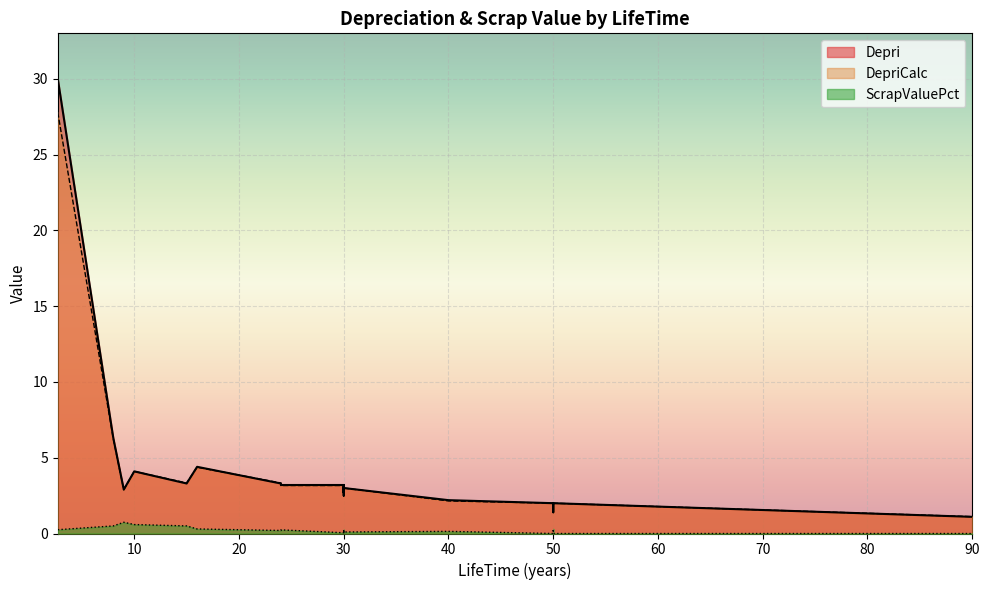

Which series has the largest total across all categories?

Depri